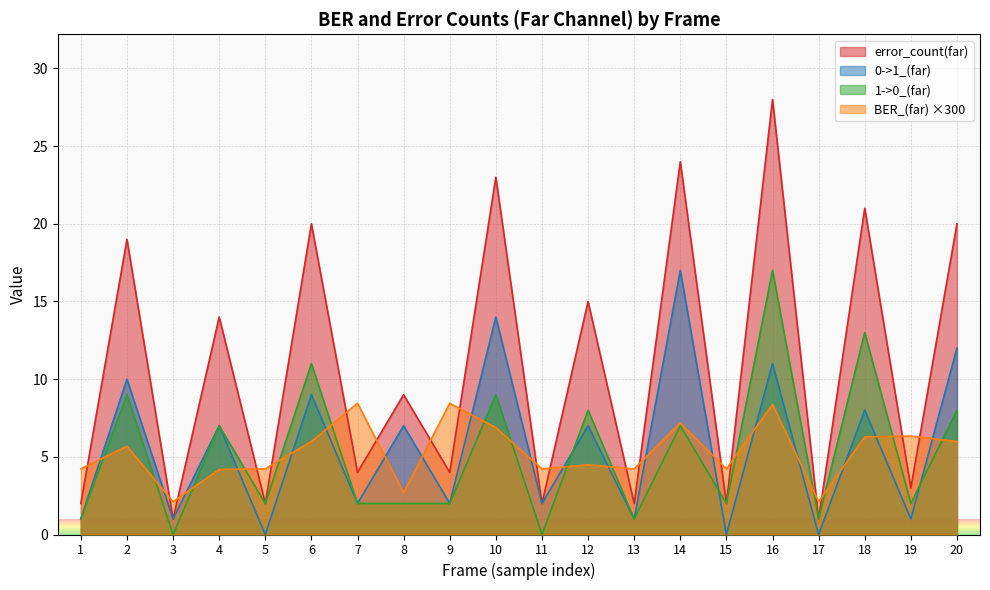

Read the error_count(far) value at 3.

1.0